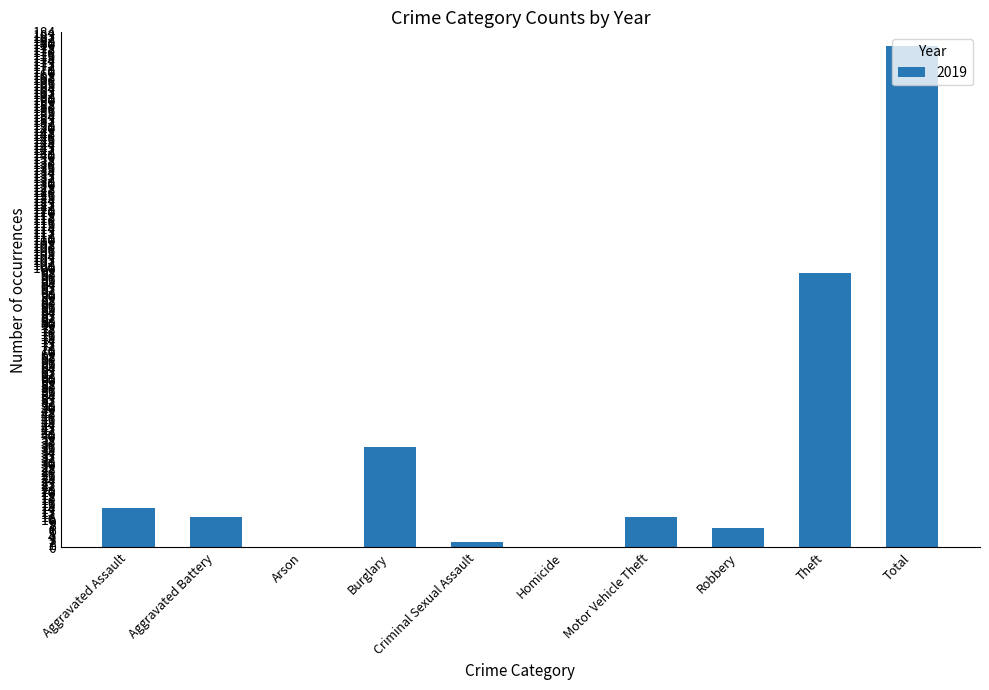

Between Theft and Criminal Sexual Assault, which is larger?

Theft